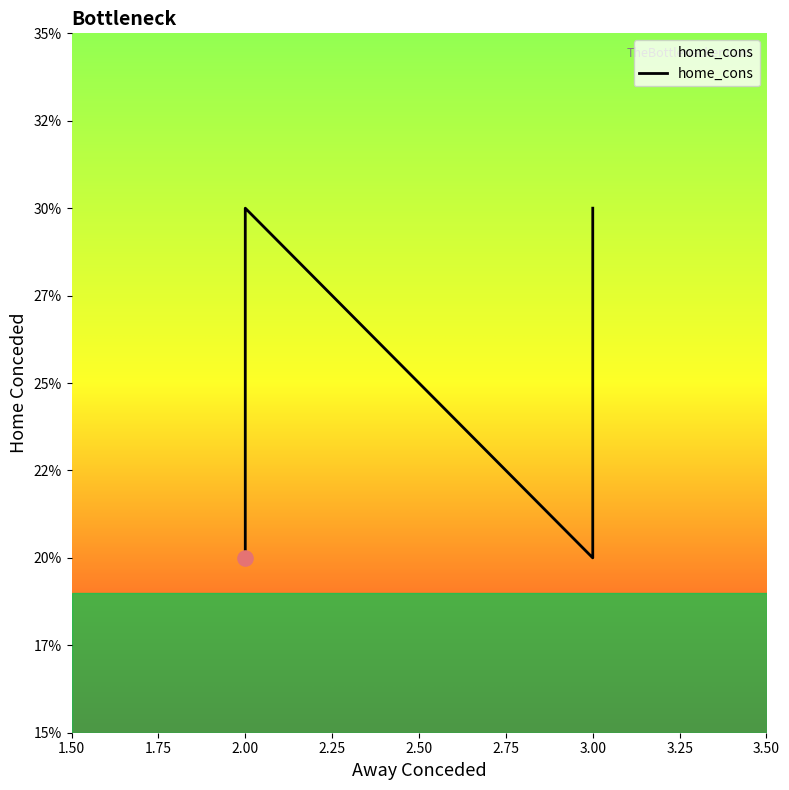

Between 3.25 and 3.50, which is larger?

3.25